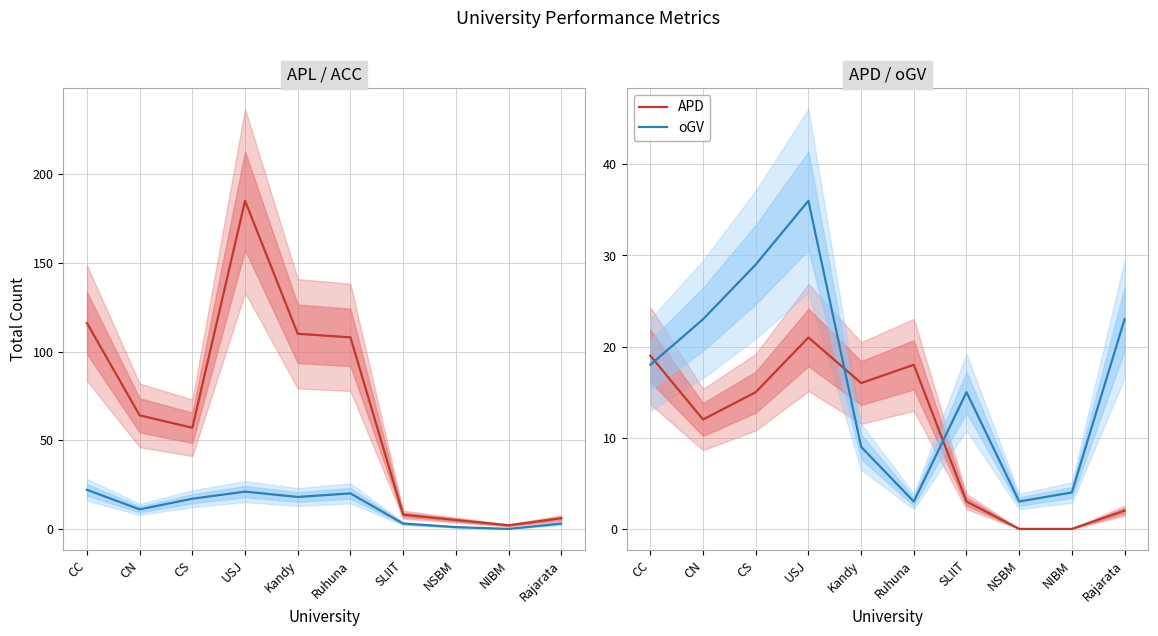

The APD series shows 11 at NIBM. True or false?

False